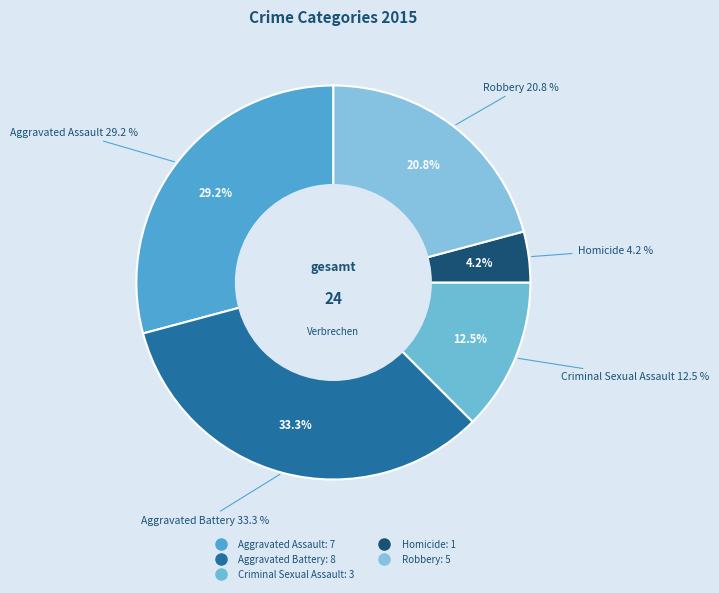

Is it true that Homicide is 12% of the pie?

False